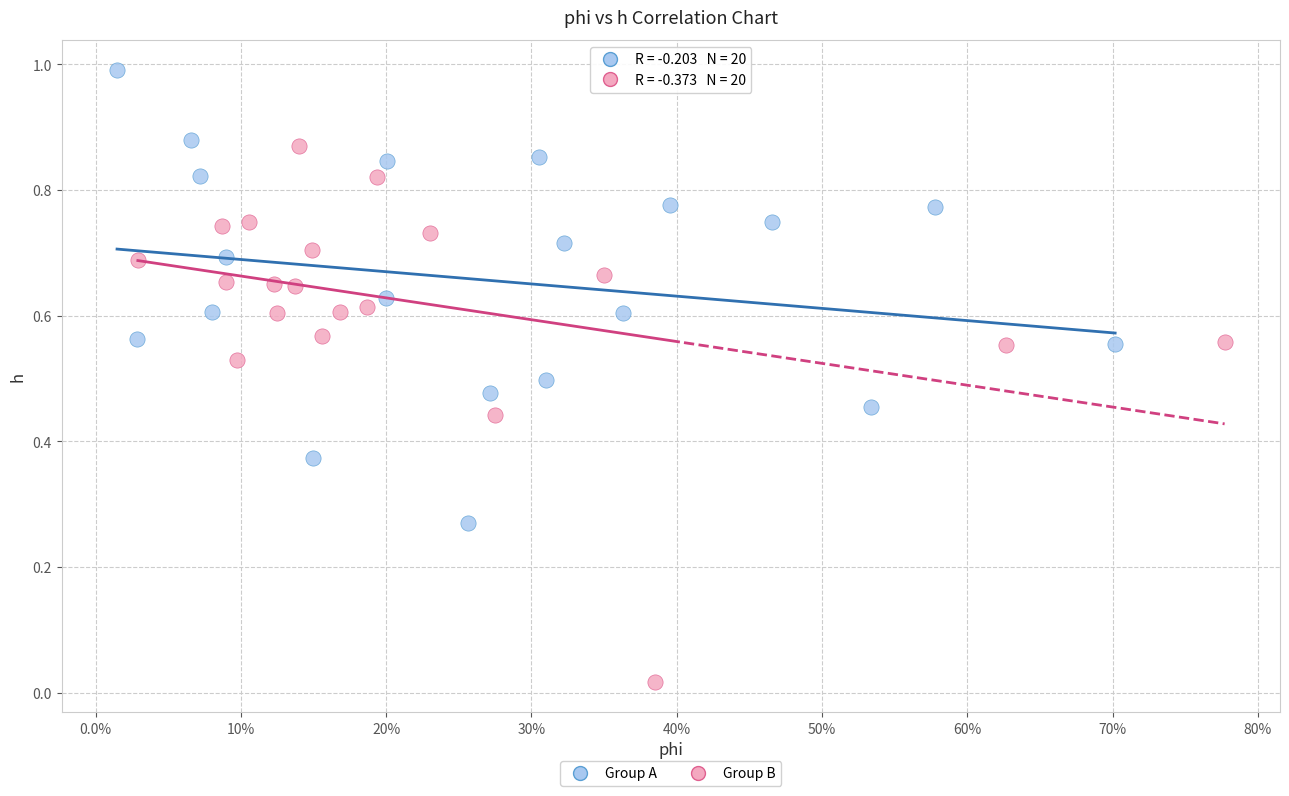

Which series has the largest Y range (max minus min)?

Group B